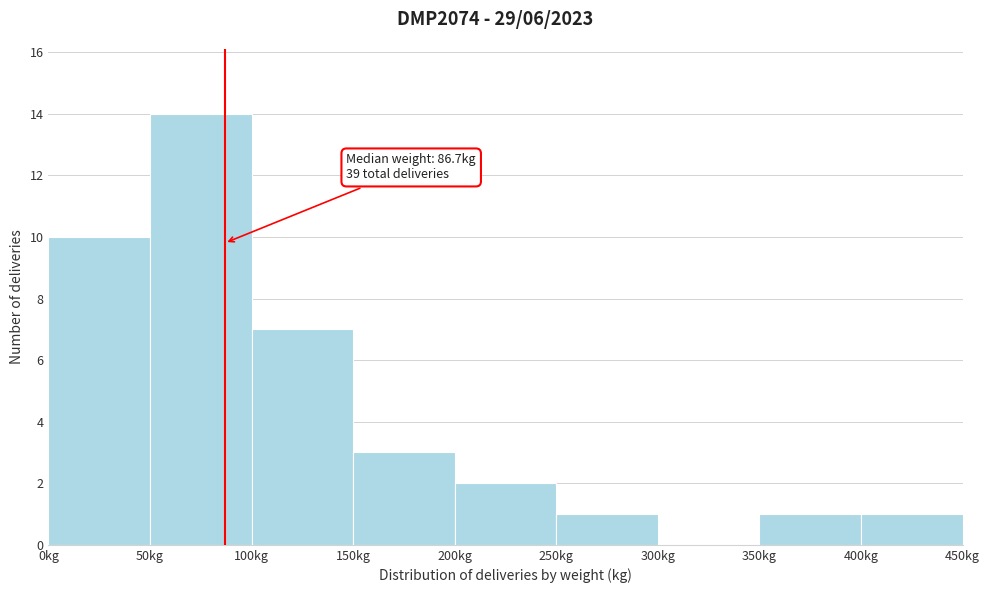

Over which range of the x-axis is the bar tallest?

50 to 100